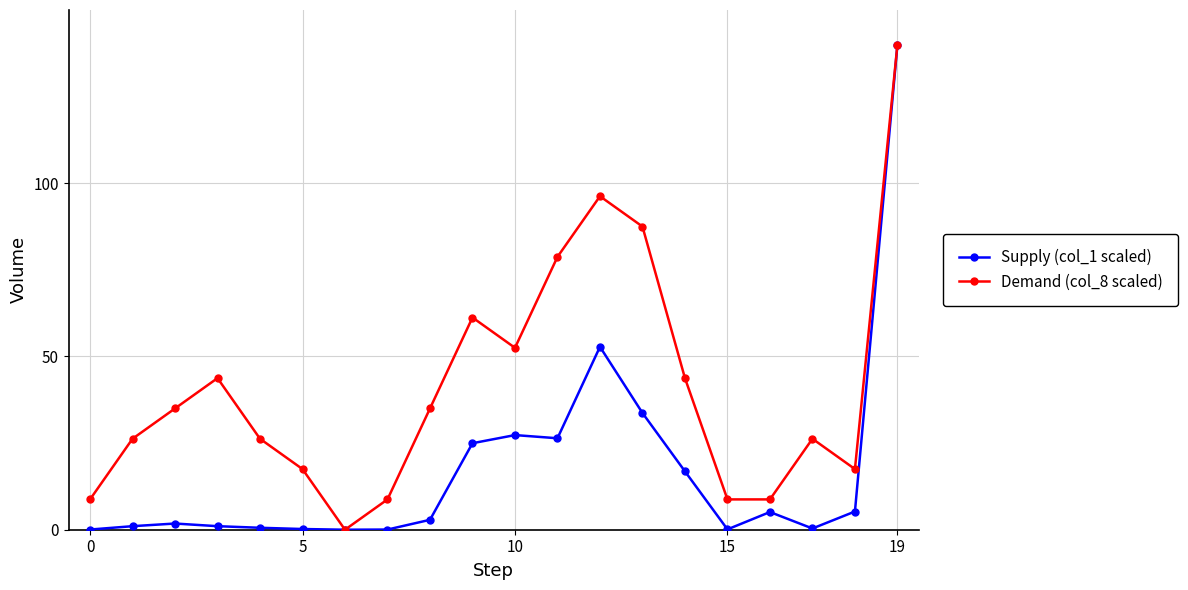

Which series has the largest total across all categories?

Demand (col_8 scaled)